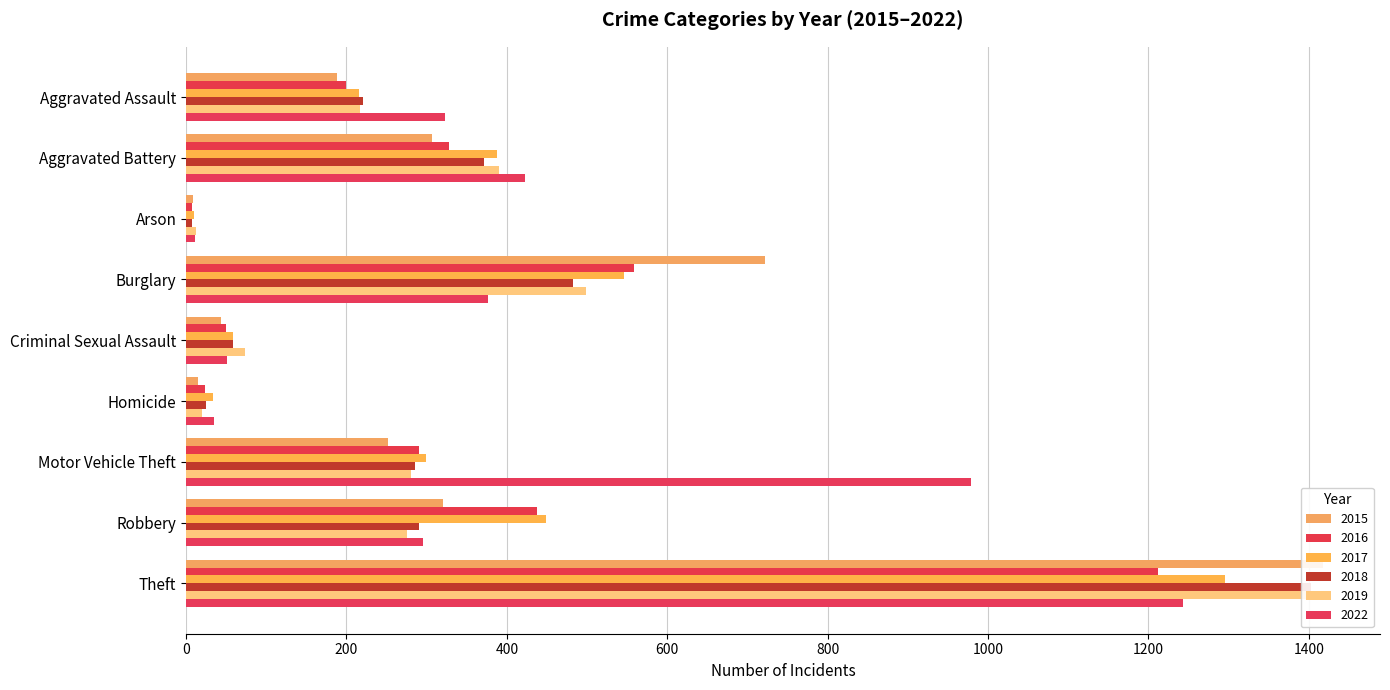

What are all the series names shown in the legend?

2015, 2016, 2017, 2018, 2019, 2022